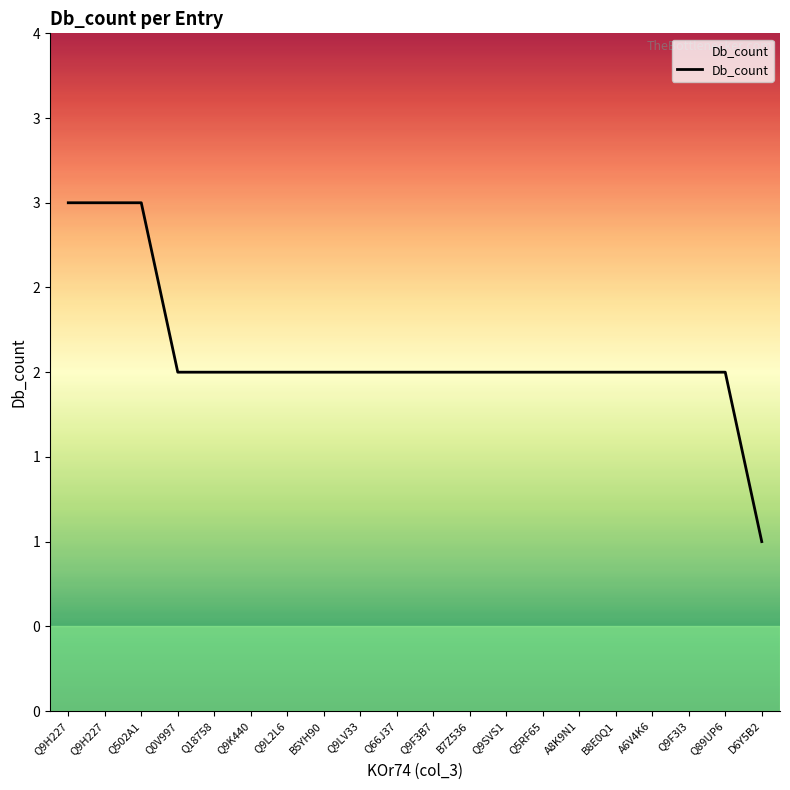

What is the label of the 16th point from the right?

Q18758